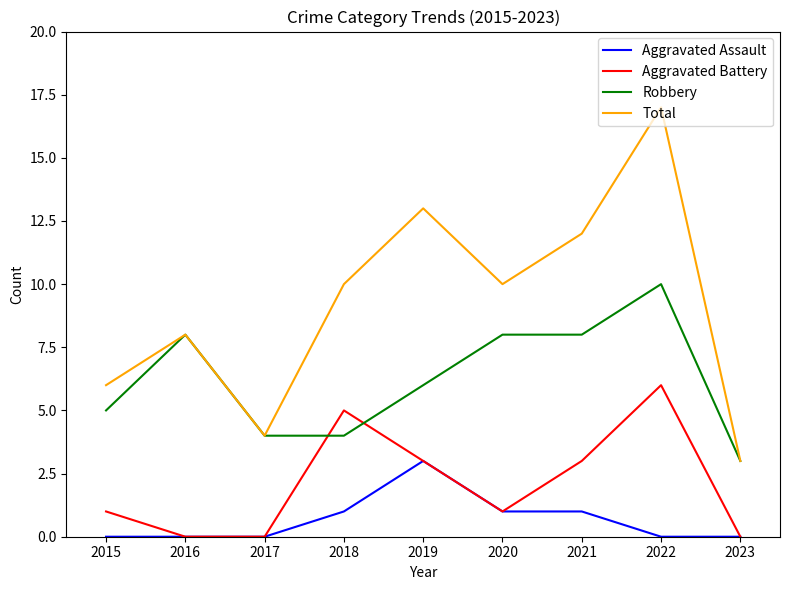

How many lines are shown in the chart?

4